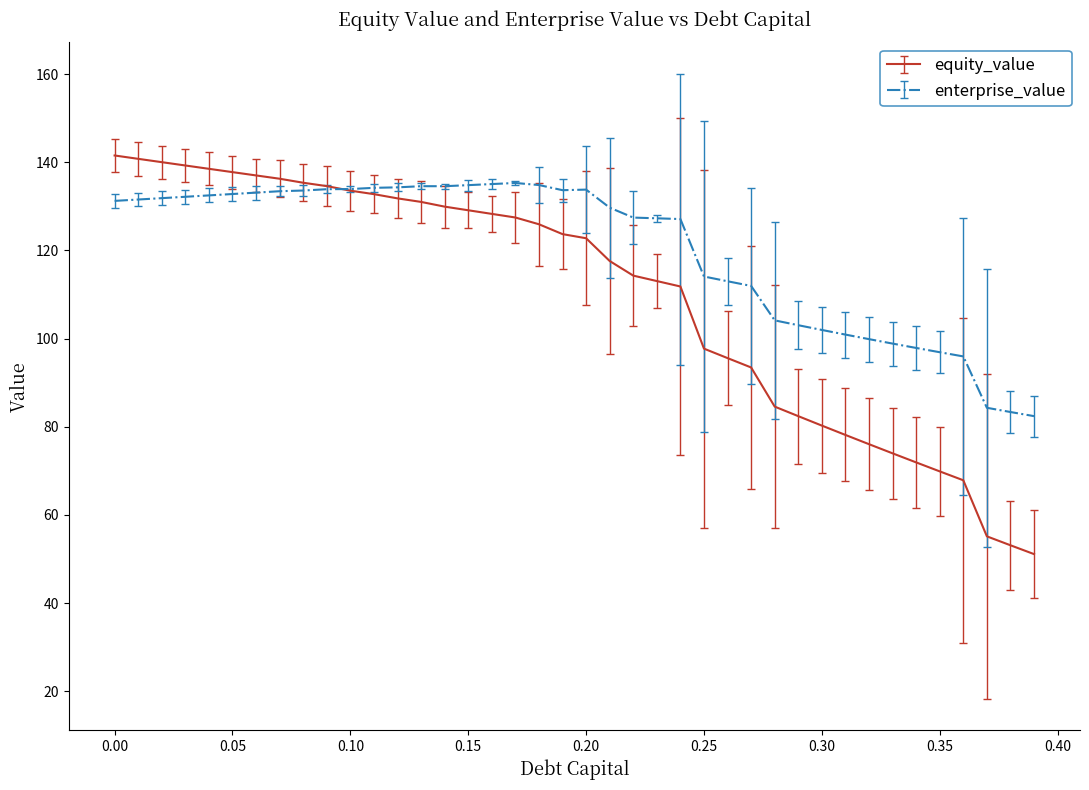

Which series has the largest range (max minus min)?

equity_value